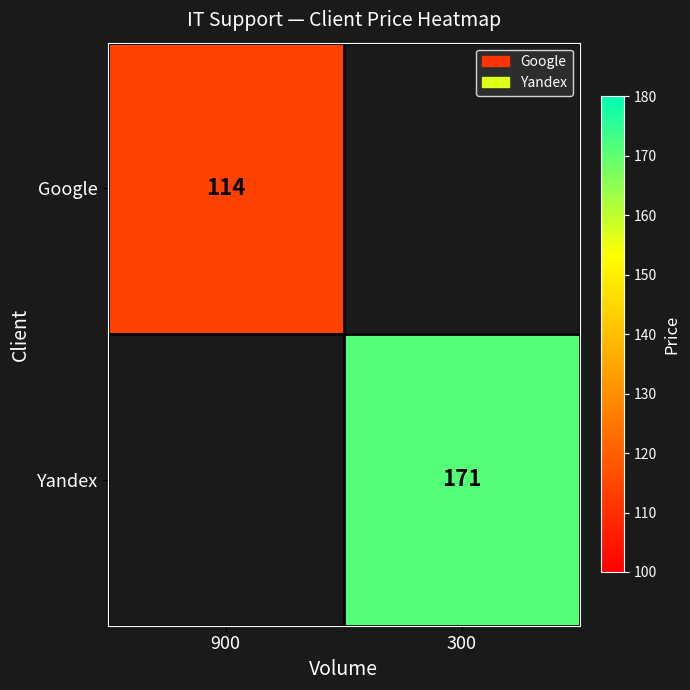

The value of Google at 900 is 156. True or false?

False